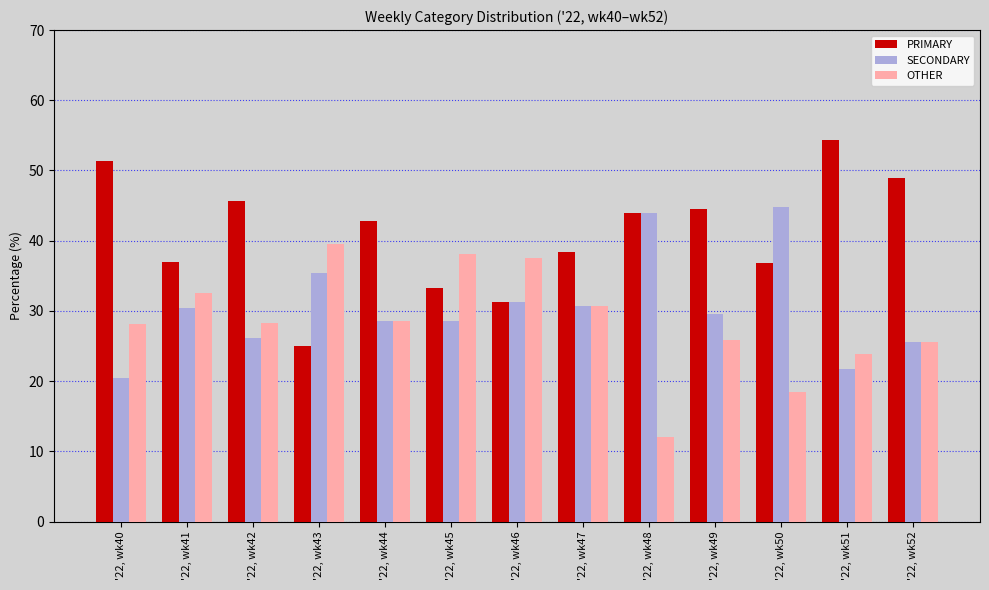

List the series in order of their overall mean, lowest first.

OTHER, SECONDARY, PRIMARY